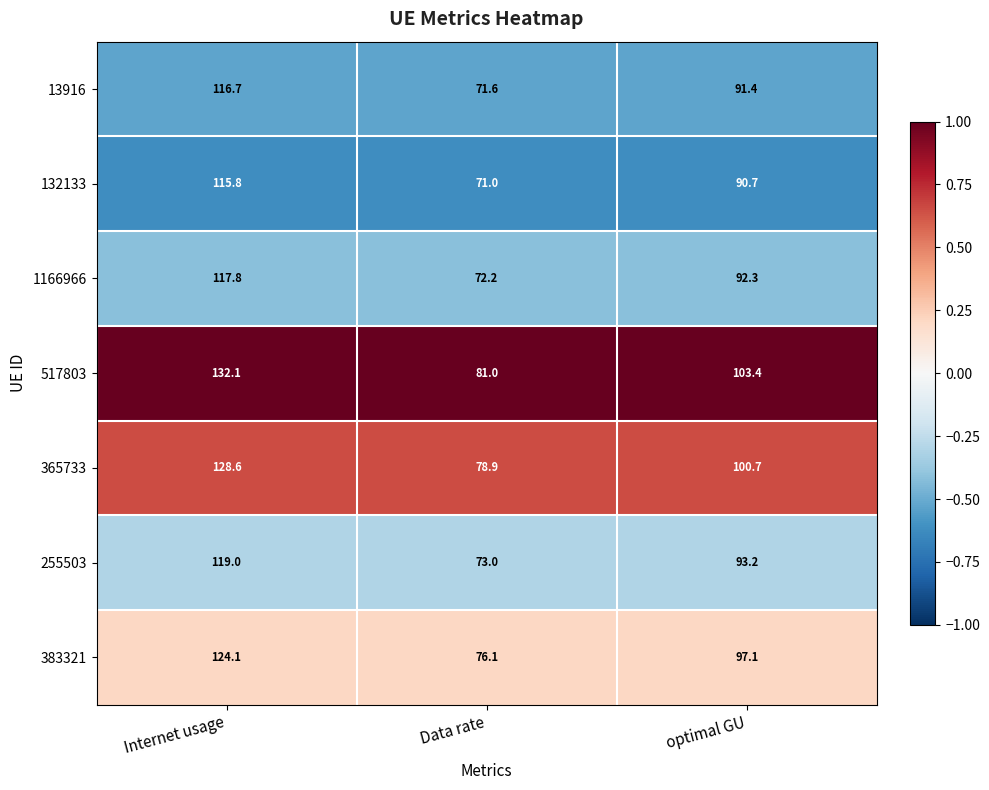

What is the maximum value shown in the chart?

132.1